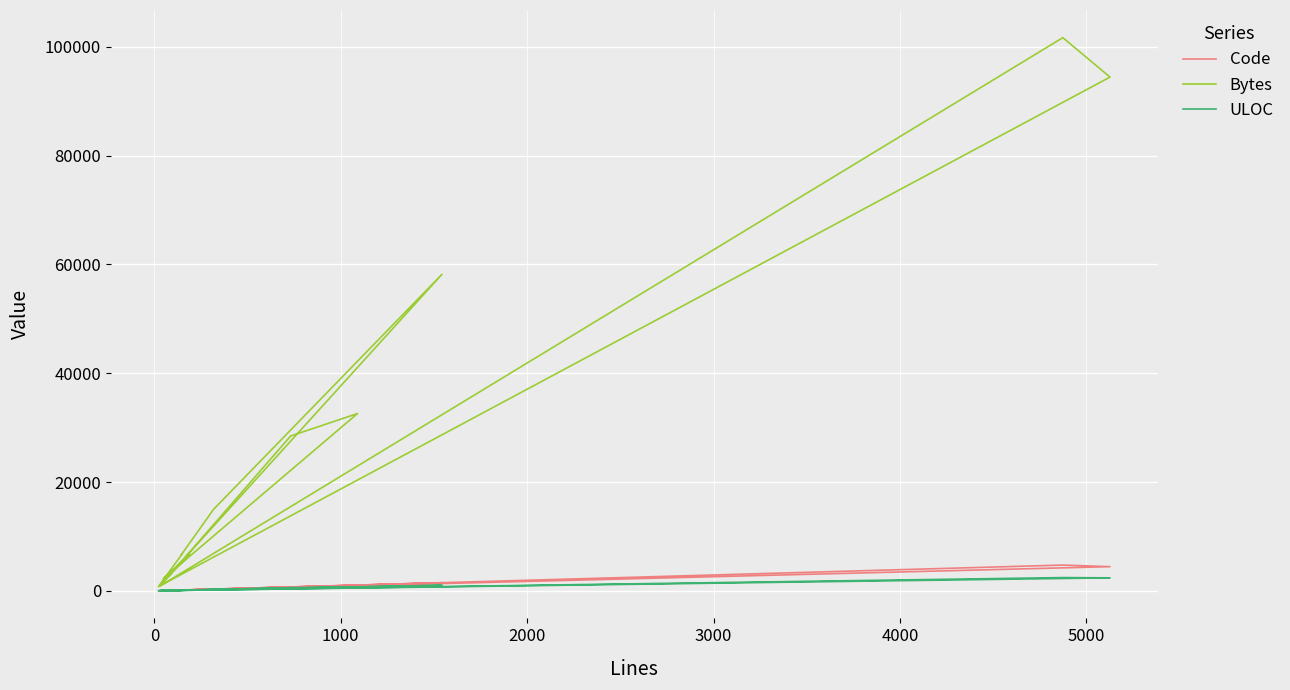

Reading right to left, list all the values displayed in this chart.

Code: 142	285	1487	34	187	48	895	729	33	4739	4445	20	144
Bytes: 6697	14993	58184	1188	6664	2226	32595	28461	945	101693	94444	771	6786
ULOC: 127	259	1021	32	144	45	684	581	33	2436	2391	22	135